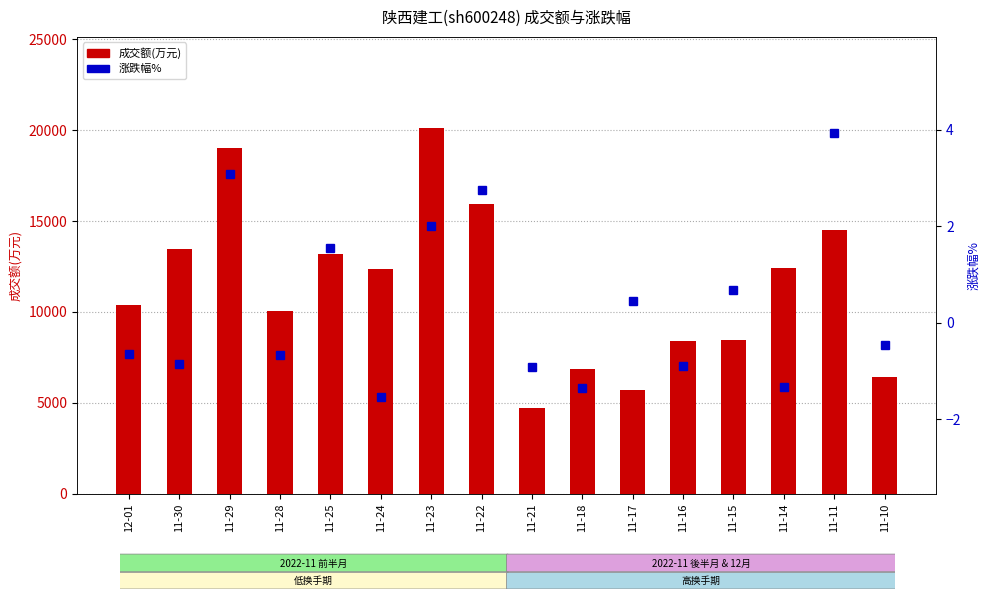

What is the sum of all 成交额(万元) values?

181975.0